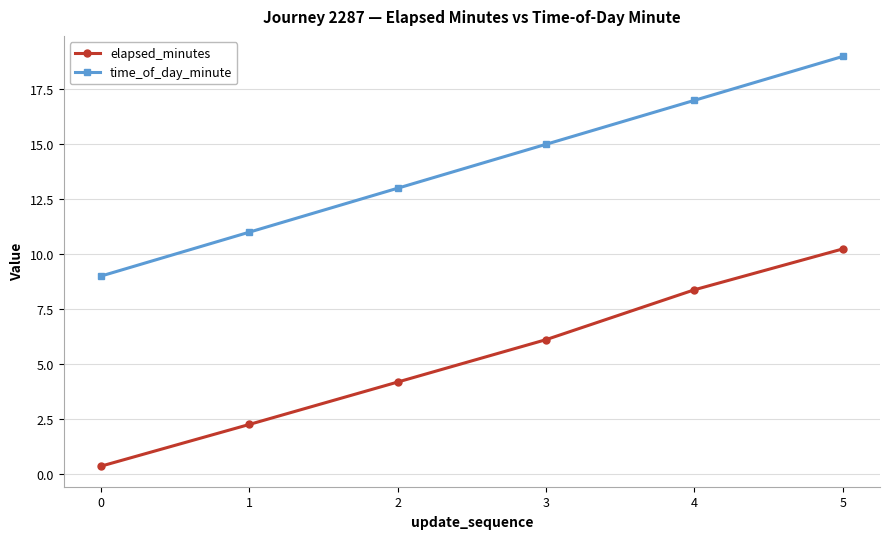

Rank the series at 1 from highest to lowest value.

time_of_day_minute, elapsed_minutes